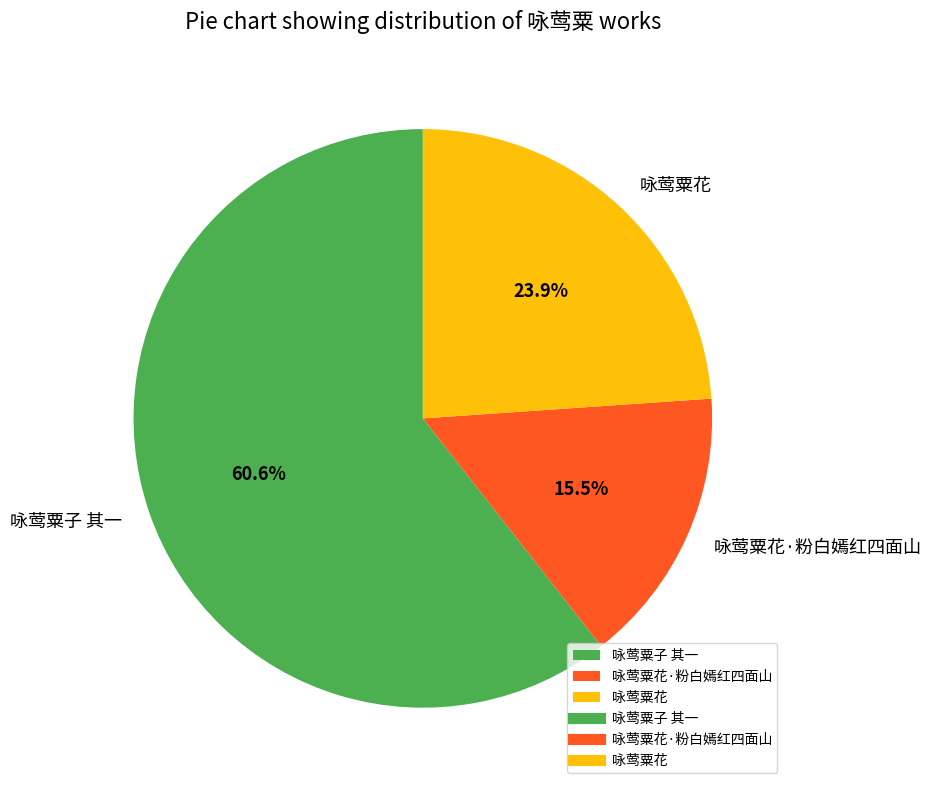

What portion of the pie excludes 咏莺粟花?

76.1%